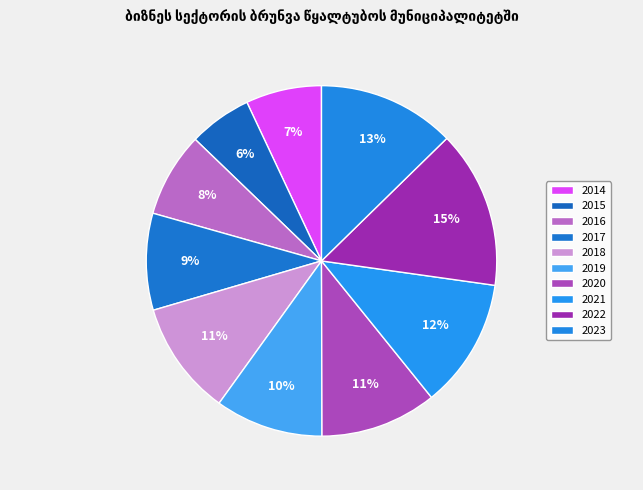

Does 2022 account for over 50% of the chart?

No